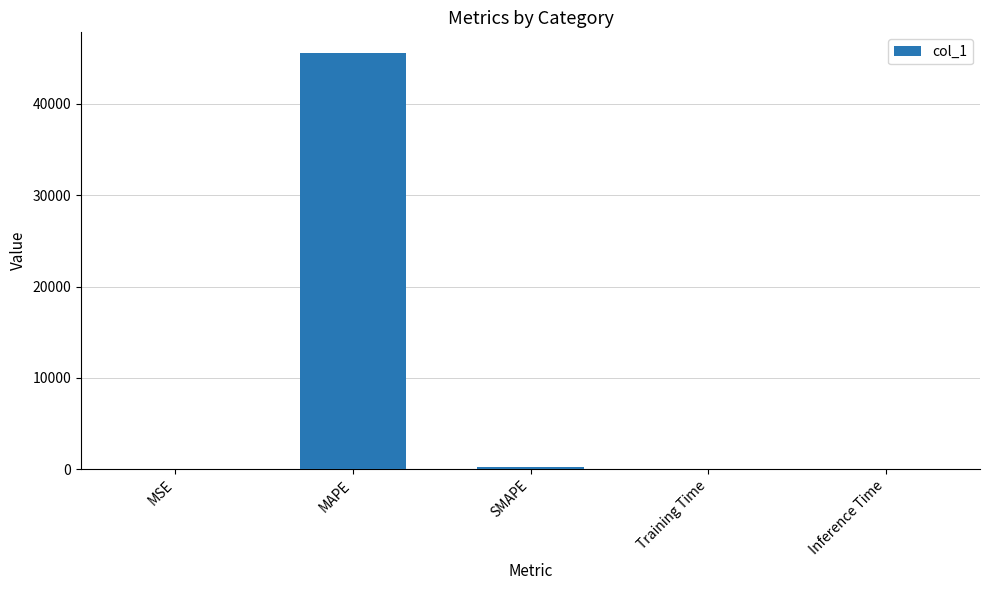

Approximately how many times larger is the value at MAPE compared to SMAPE?

228.9